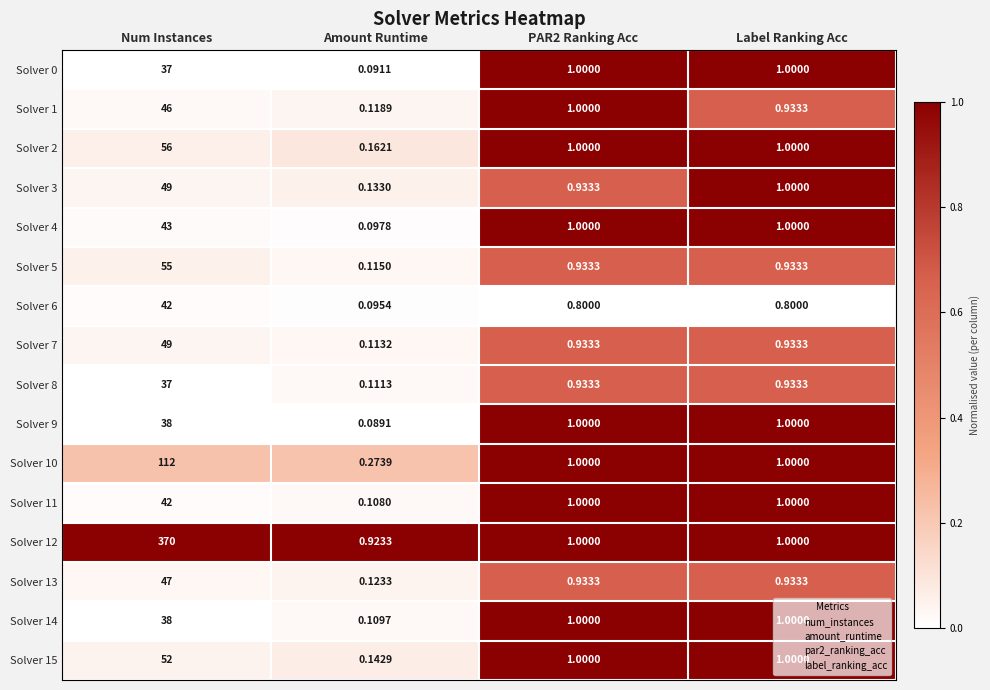

Is the value of Solver 10 at PAR2 Ranking Acc greater than the value of Solver 15 at Amount Runtime?

Yes